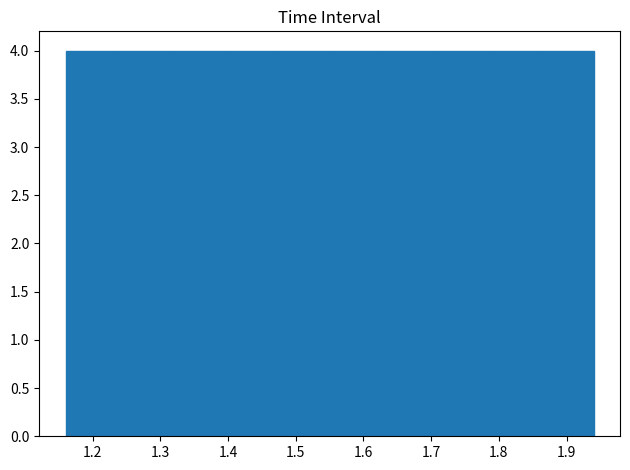

What is the height of the bar covering 1.472 to 1.550 on the x-axis? Neither the bar edges nor the heights are printed on the chart, so give them approximately, as read against the axes.

4